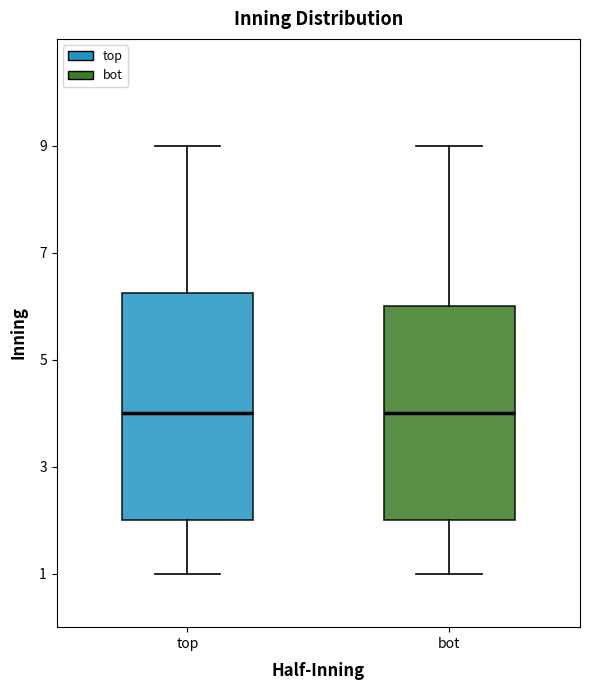

Reading left to right, transcribe this box plot: for each box, give where its median line is, the range the box spans, and where its two whiskers end, as read against the y-axis. The values are not printed on the chart, so give them approximately, as read against the axis.

top: median 4.0, box 2.0 to 6.2, whiskers 1.0 to 9.0
bot: median 4.0, box 2.0 to 6.0, whiskers 1.0 to 9.0